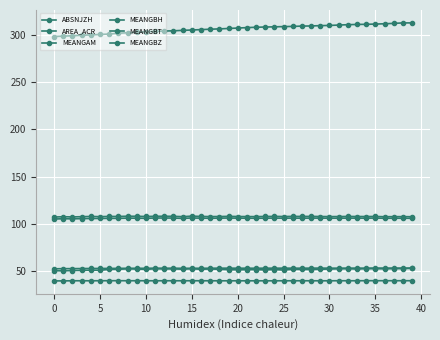

How many interior local peaks does the MEANGAM series have?

11